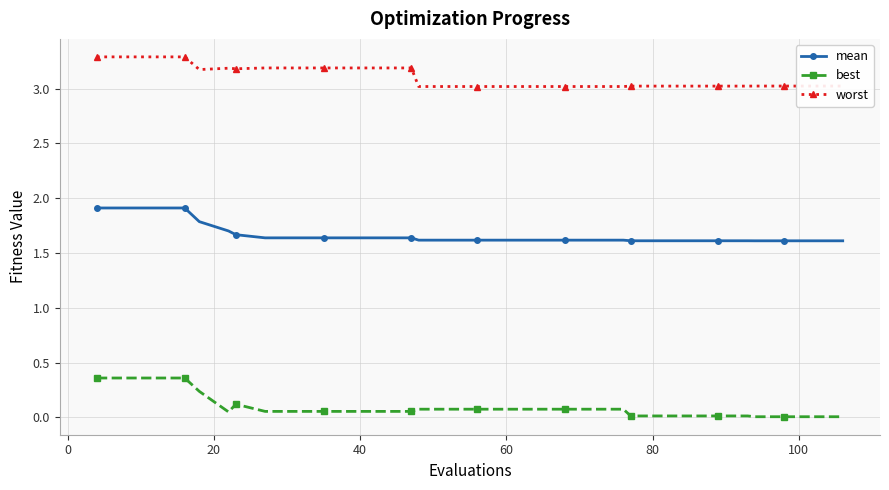

How many mean values are between 1 and 2?

30